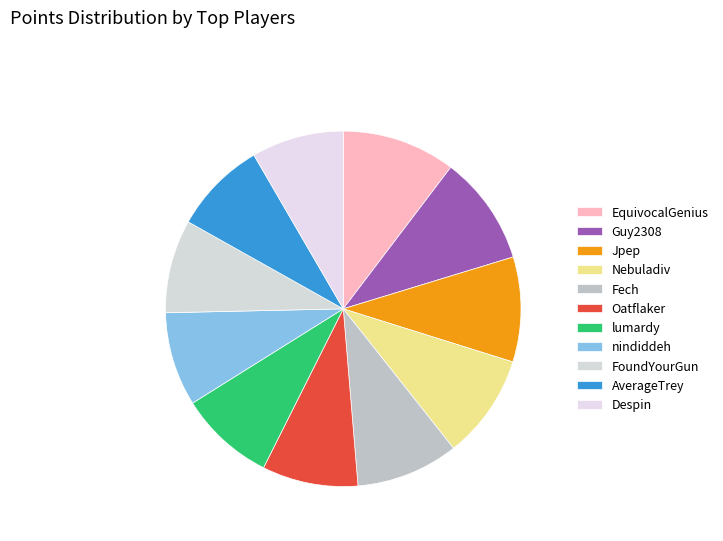

How many segments does this pie chart have?

11